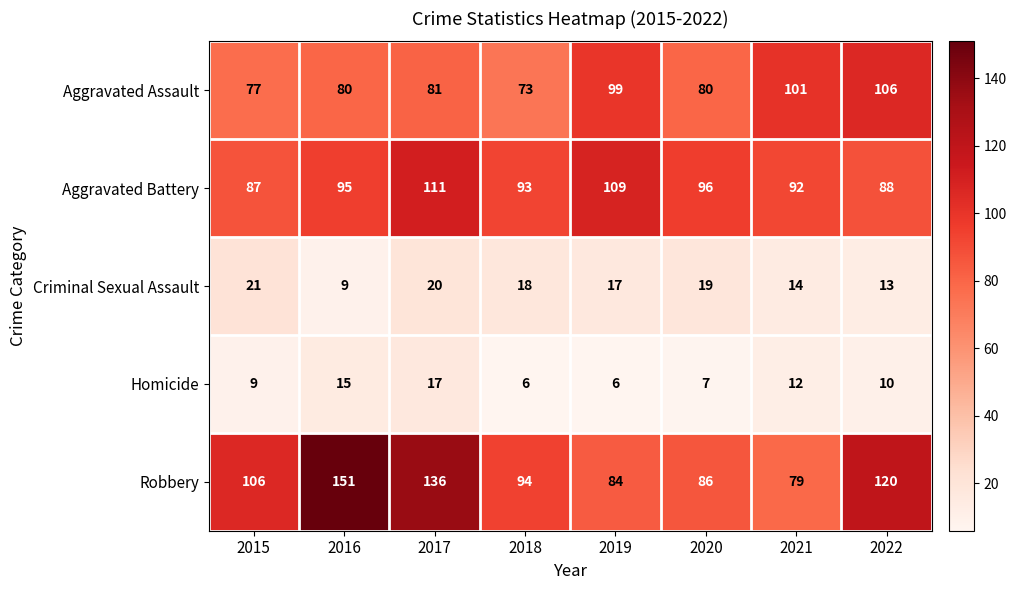

What value does the Criminal Sexual Assault series have at 2019, to the nearest 10?

20